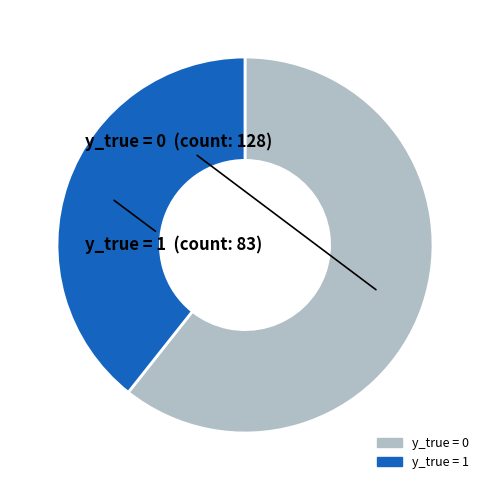

Is there a majority slice in this chart?

Yes